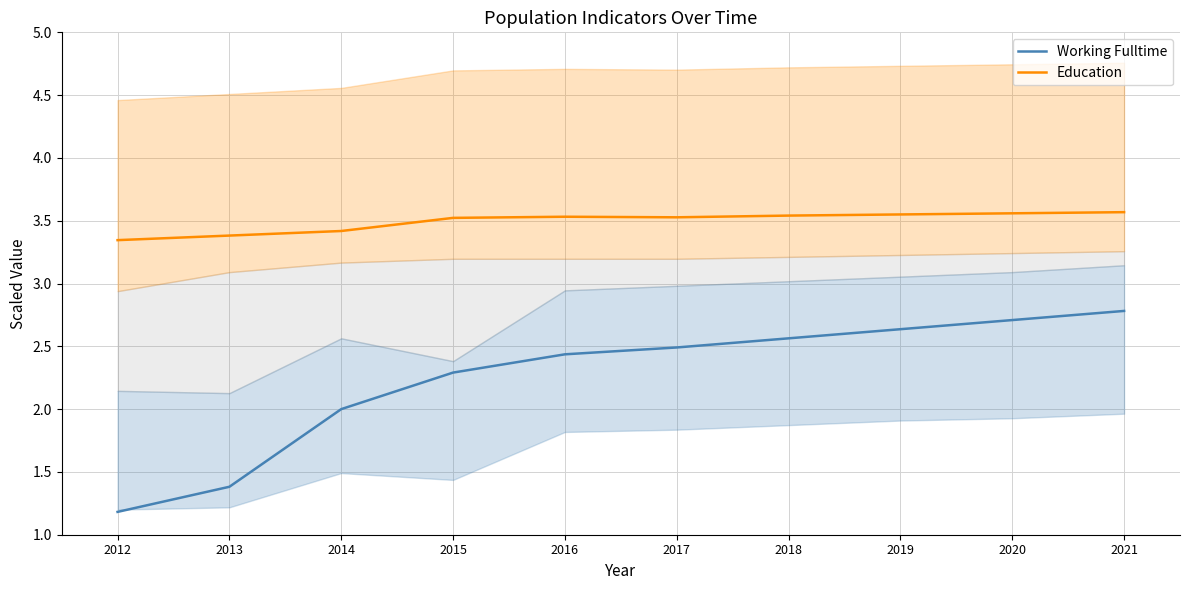

What is the greatest value displayed?

3.6